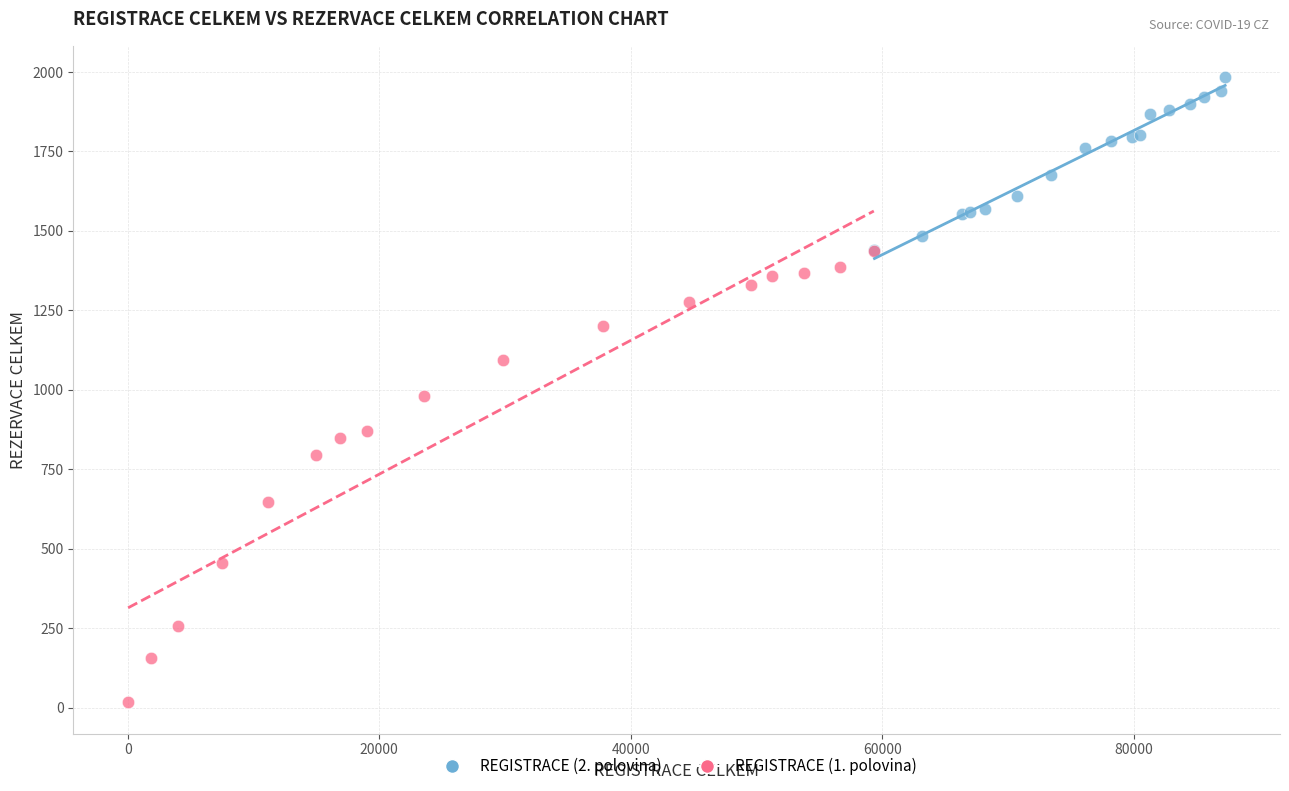

Which series reaches the minimum Y coordinate?

REGISTRACE (1. polovina)